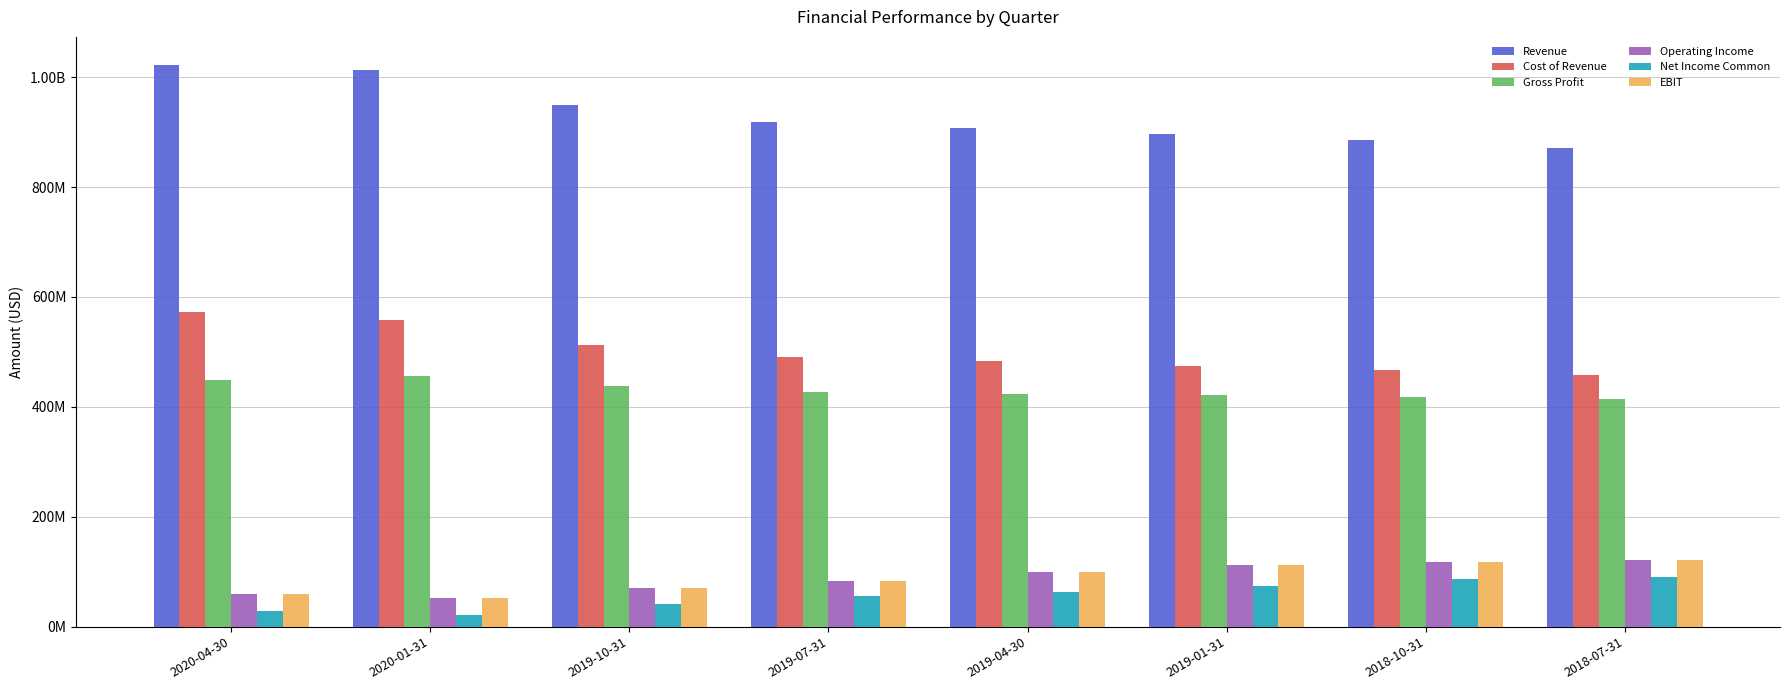

What is the value of the Net Income Common bar at the 3rd from the left?

41516000